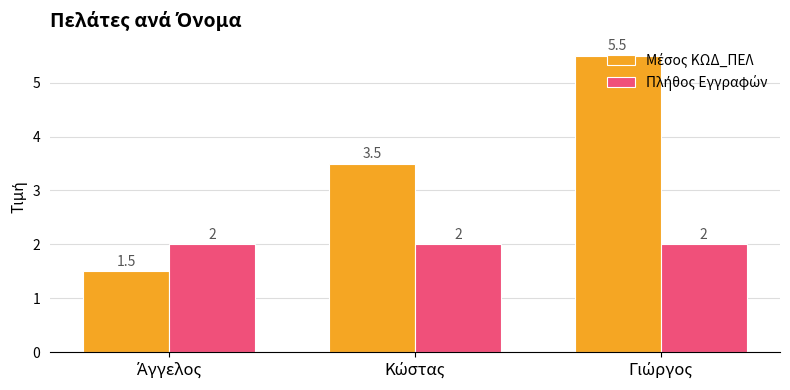

How many series are shown in this chart?

2